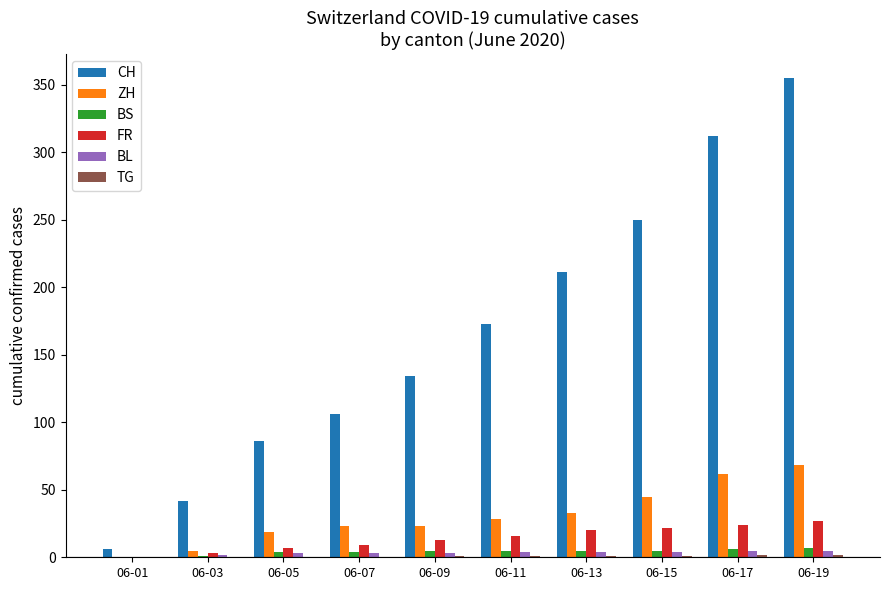

True or false: FR has a value of 22 at 06-15.

True